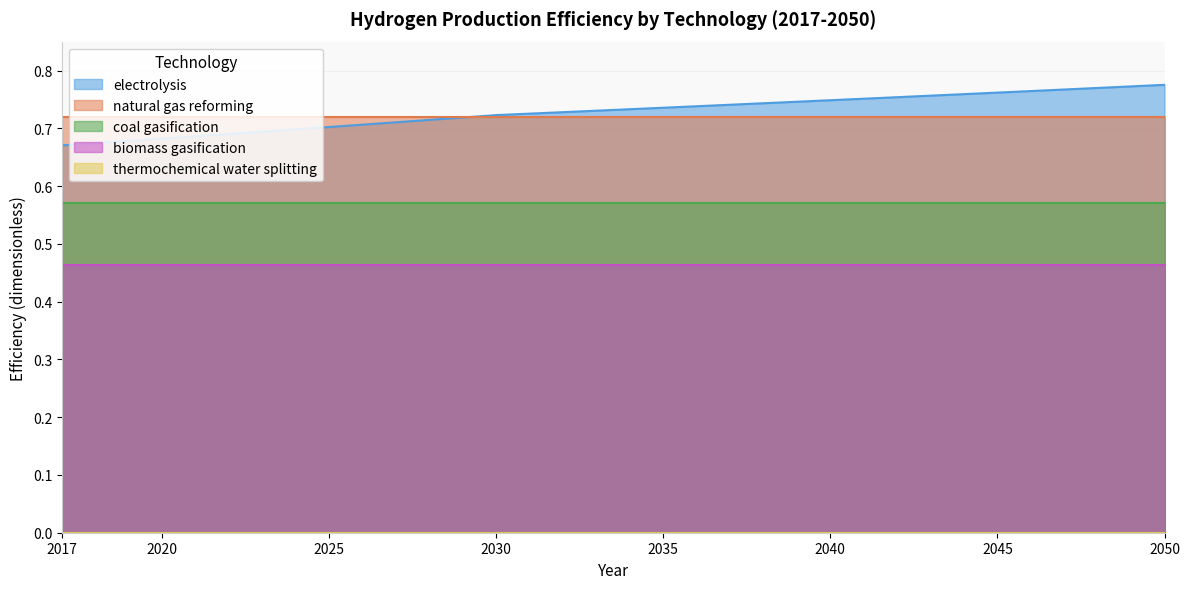

Is the value of thermochemical water splitting at 2026 greater than the value of electrolysis at 2022?

No